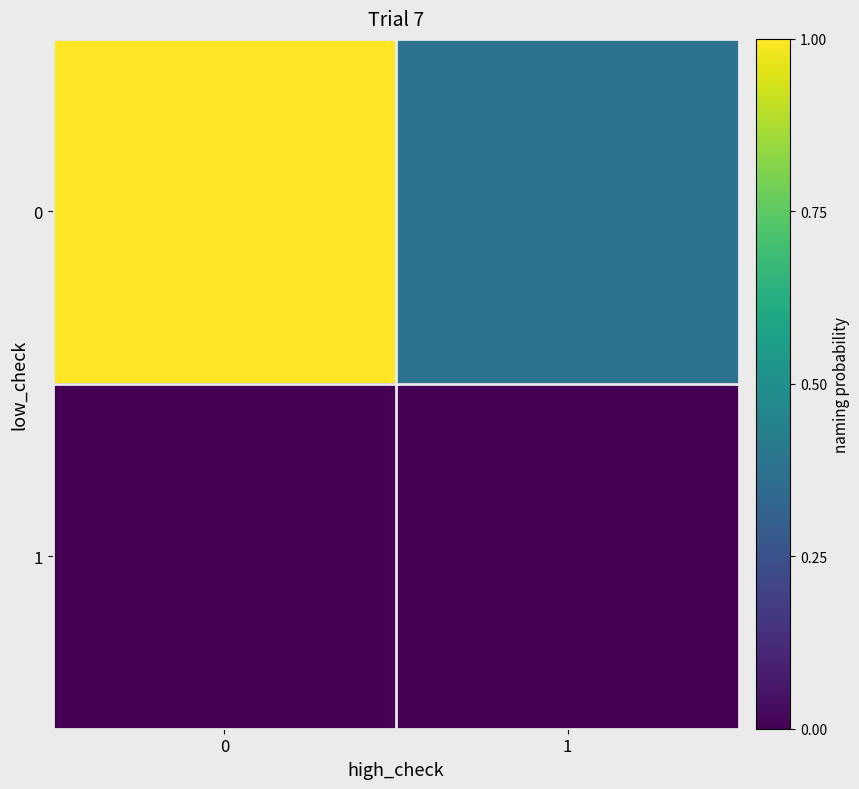

Reading left to right, what are all the values shown in this chart?

0: 0=1.0	1=0.4
1: 0=0.0	1=0.0